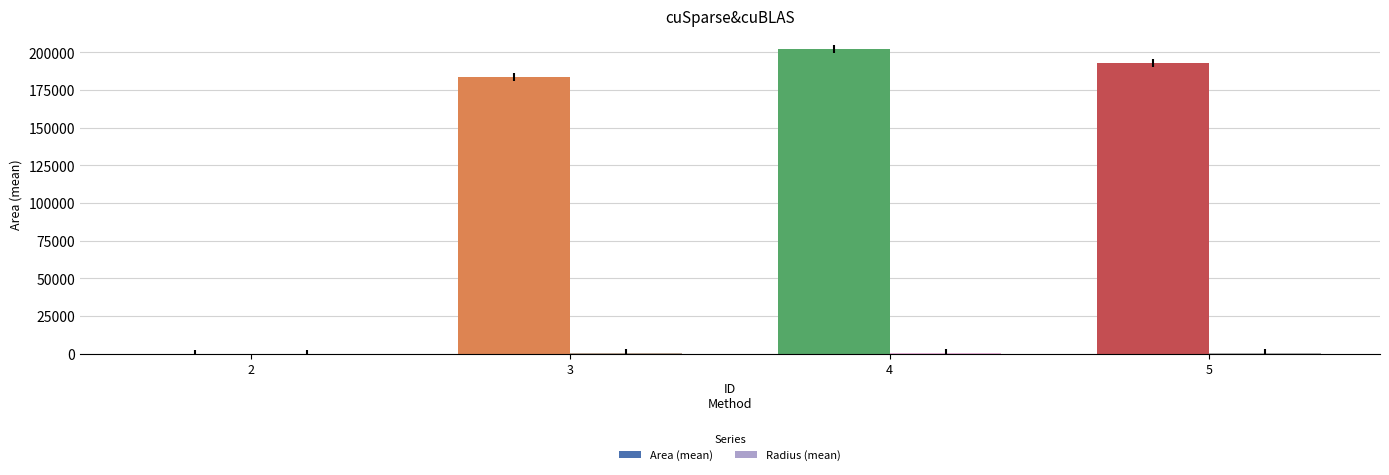

At which label is Area (mean) closest to 101250?

3